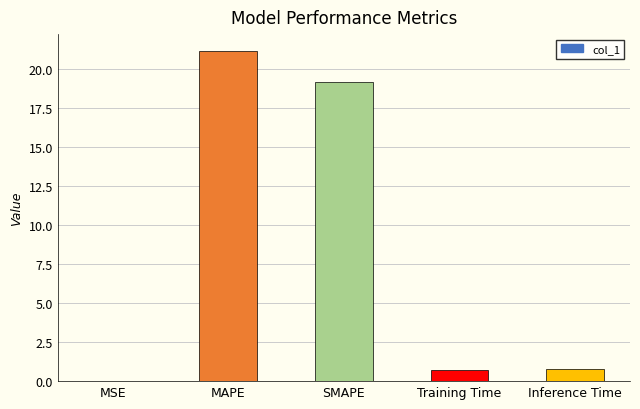

Which category has the highest value across all series?

MAPE